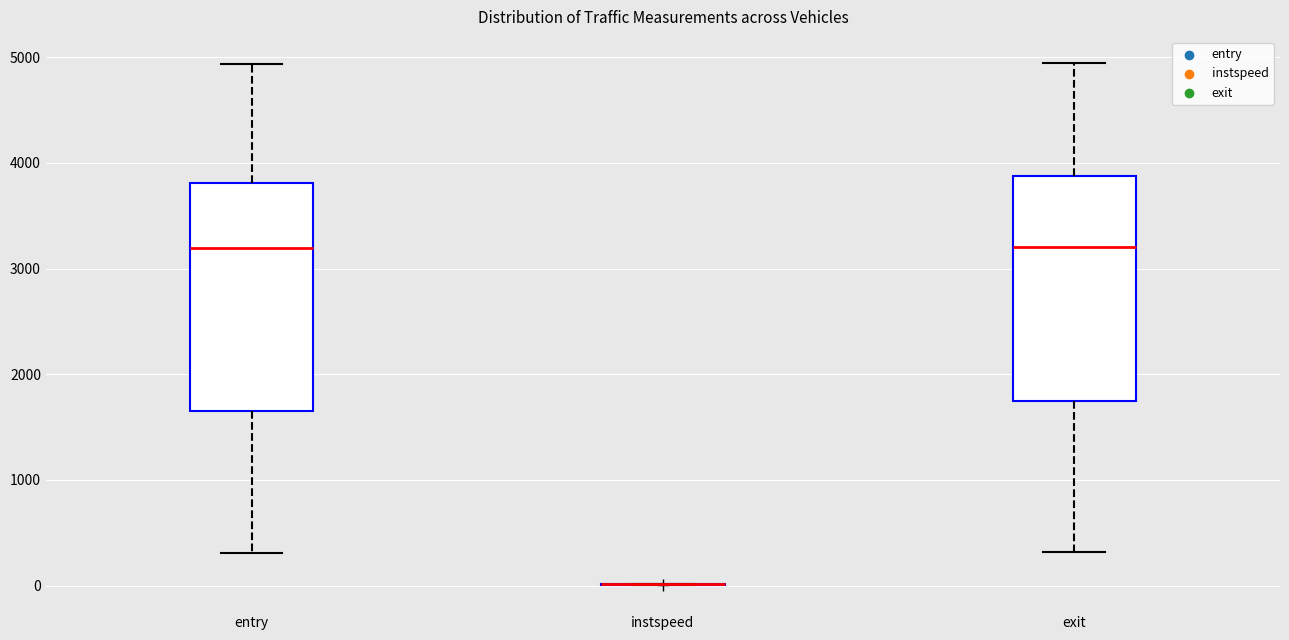

Reading left to right, transcribe this box plot: for each box, give where its median line is, the range the box spans, and where its two whiskers end, as read against the y-axis. The values are not printed on the chart, so give them approximately, as read against the axis.

entry: median 3200, box 1600 to 3800, whiskers 300 to 4900
instspeed: box collapsed to a line at 0, whiskers 0 to 0
exit: median 3200, box 1700 to 3900, whiskers 300 to 4900